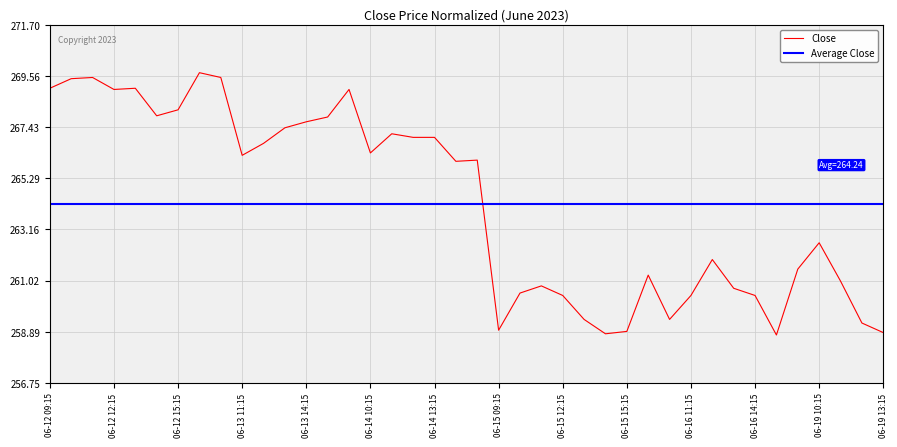

What position from the left is 2023-06-19 12:15?

39